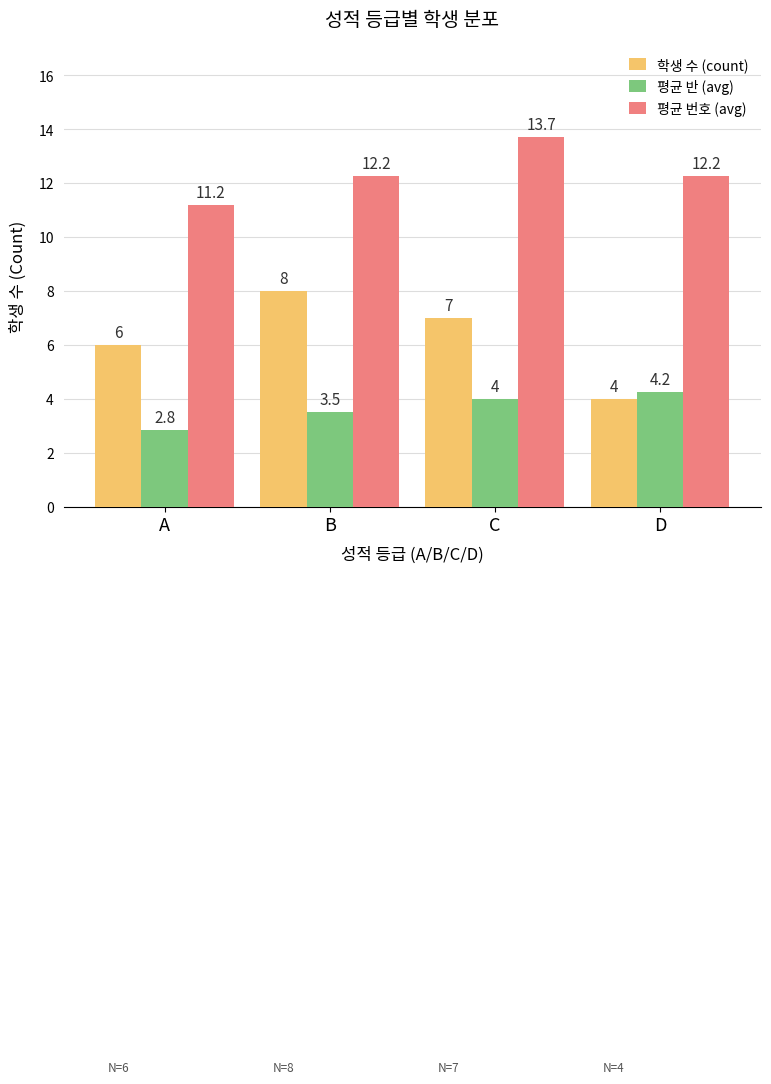

What is the difference between the second highest and second lowest values in the 평균 반 (avg) series?

0.5